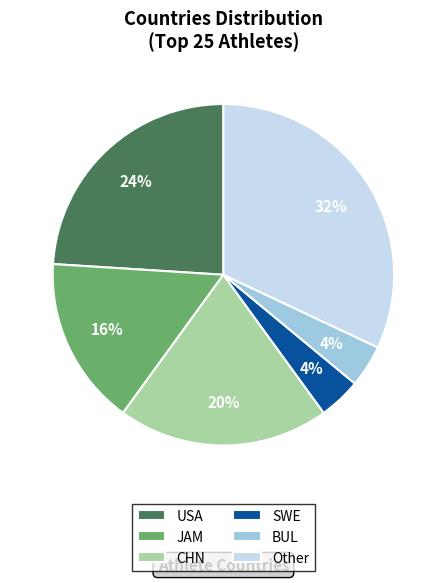

Does any single category account for the majority?

No